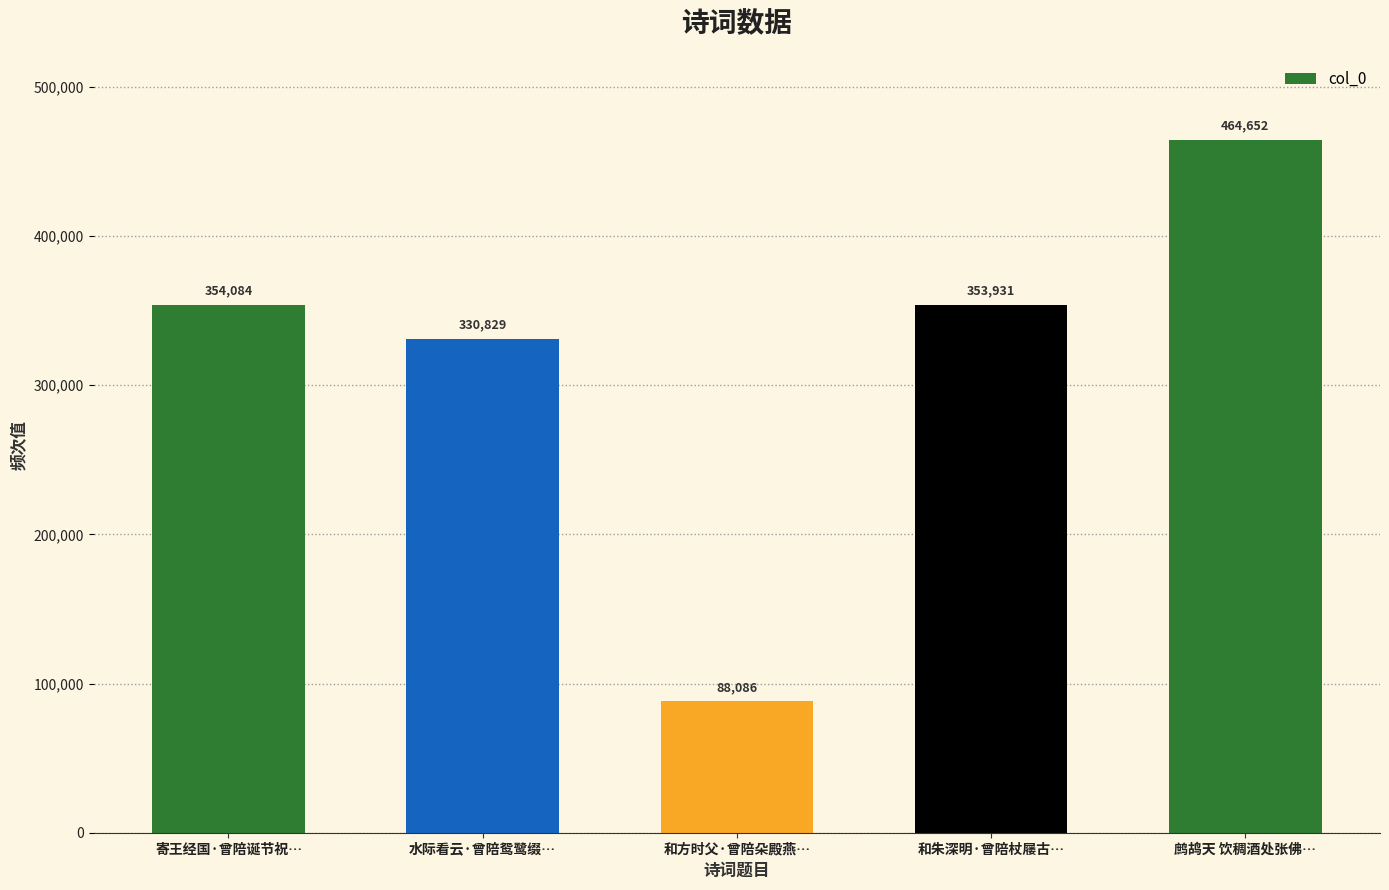

What is the value of the 1st bar from the left?

354084